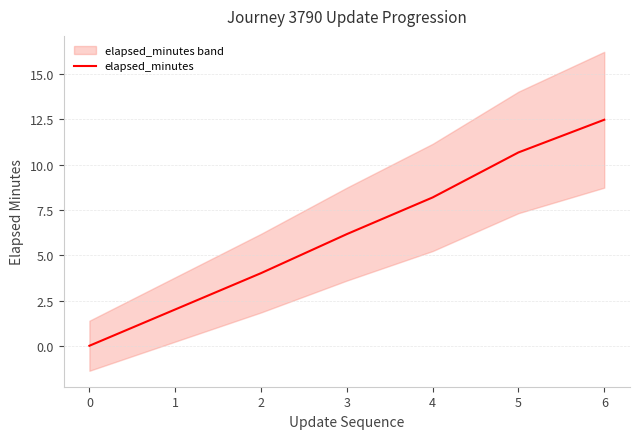

How many values are below 6?

3